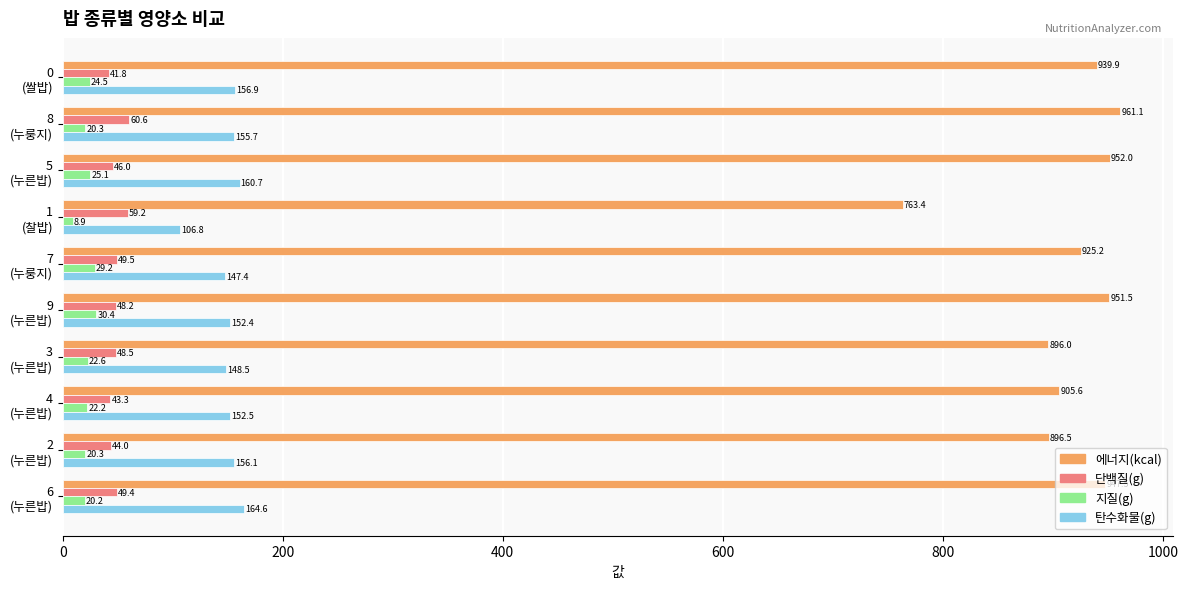

Which label corresponds to the smallest value in the chart?

1
(찰밥)